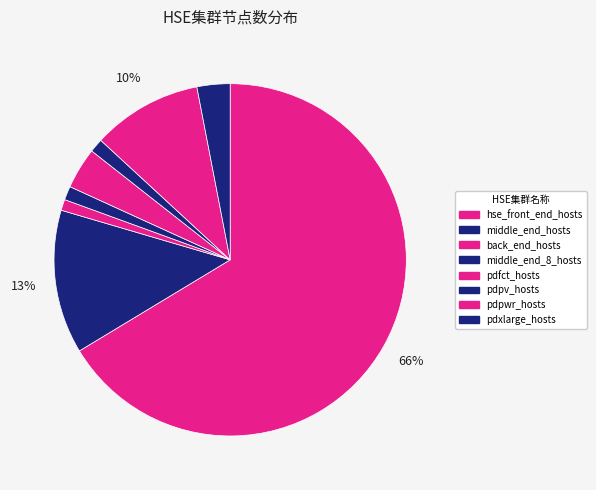

How many slices are in this pie chart?

8